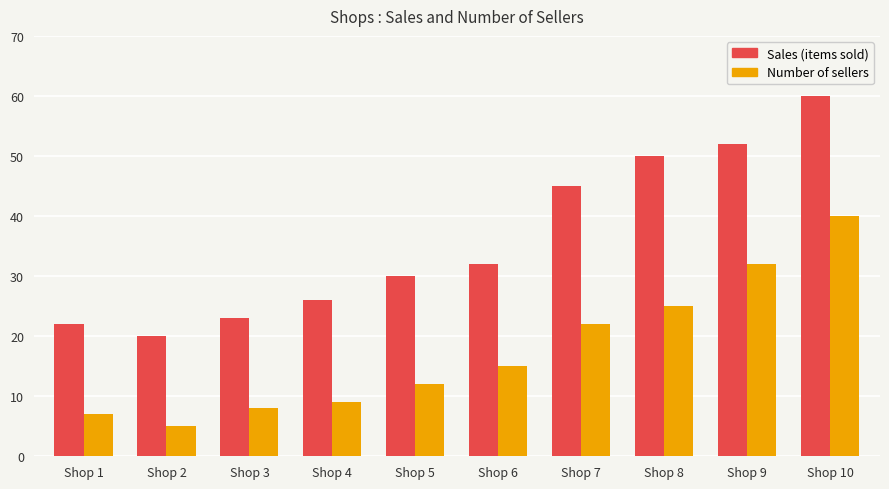

At which category does the chart reach its minimum across all series?

Shop 2